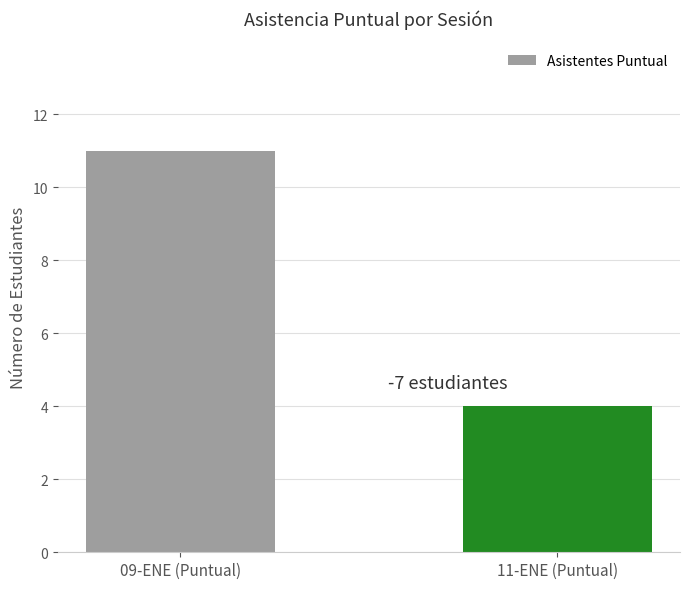

Count the number of data series in this chart.

1